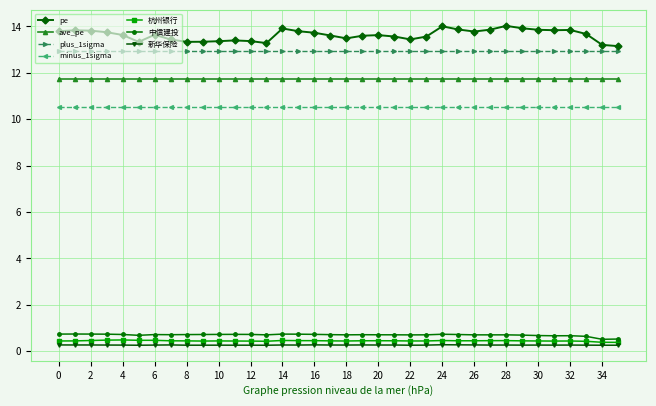

True or false: 新华保险 has more than 1 points higher than both neighbors.

True